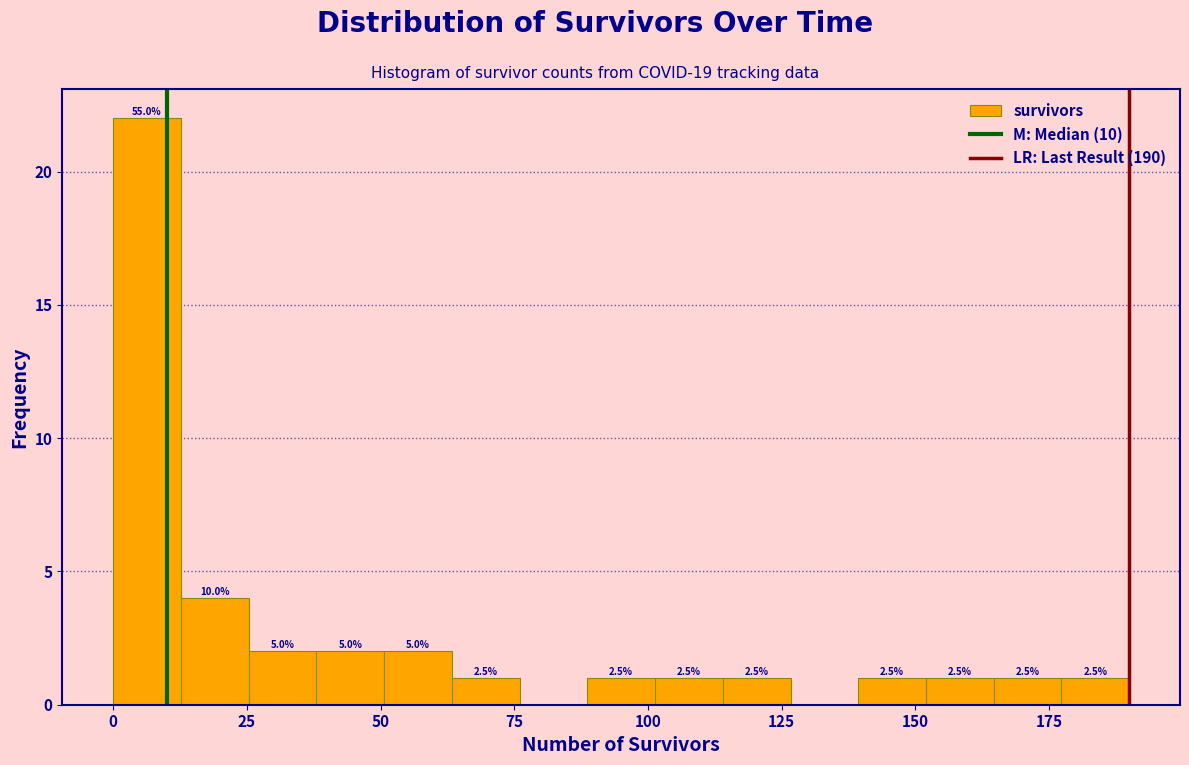

Around what value on the x-axis is the tallest bar? Give the approximate position of its centre, as read against the axis.

5